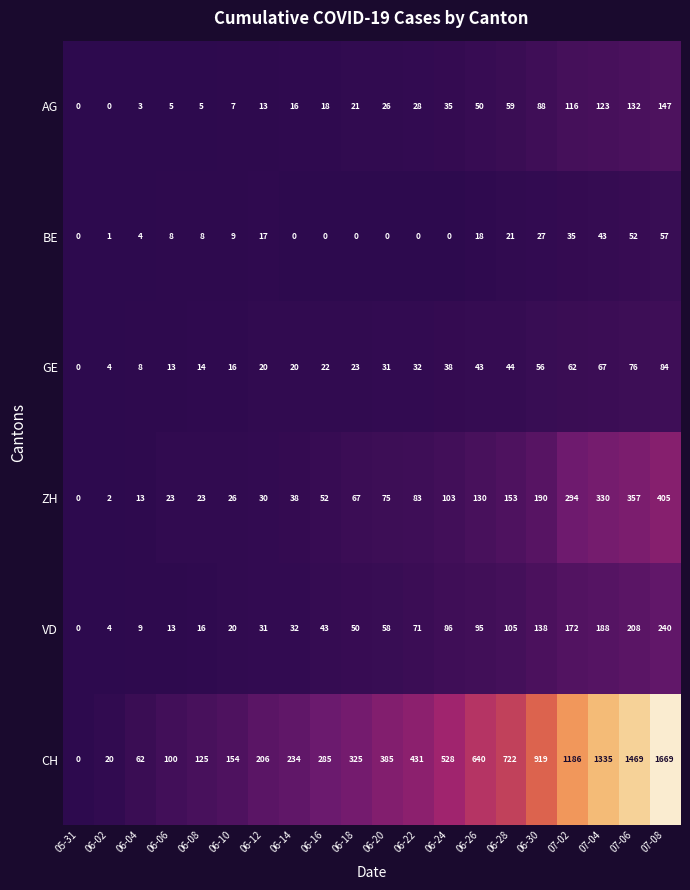

What is the difference between the AG values at 06-14 and 06-12?

3